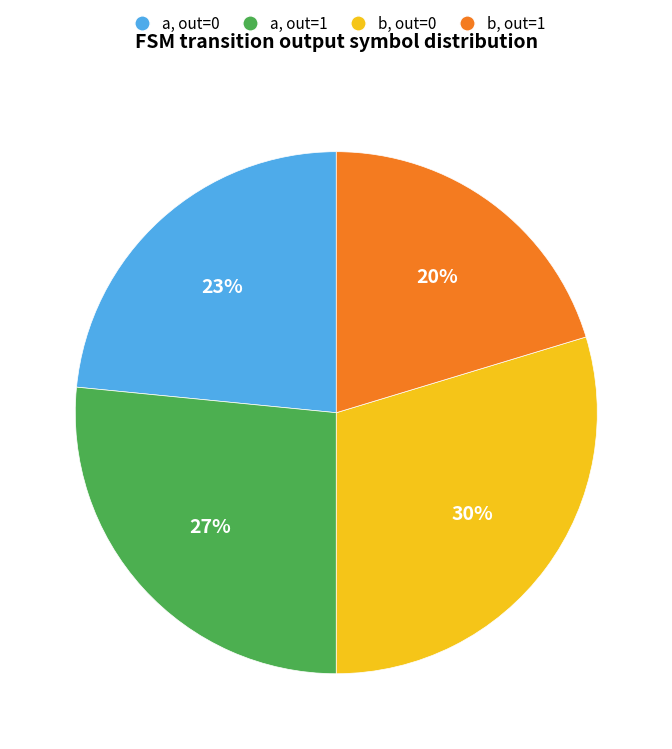

How many segments does this pie chart have?

4